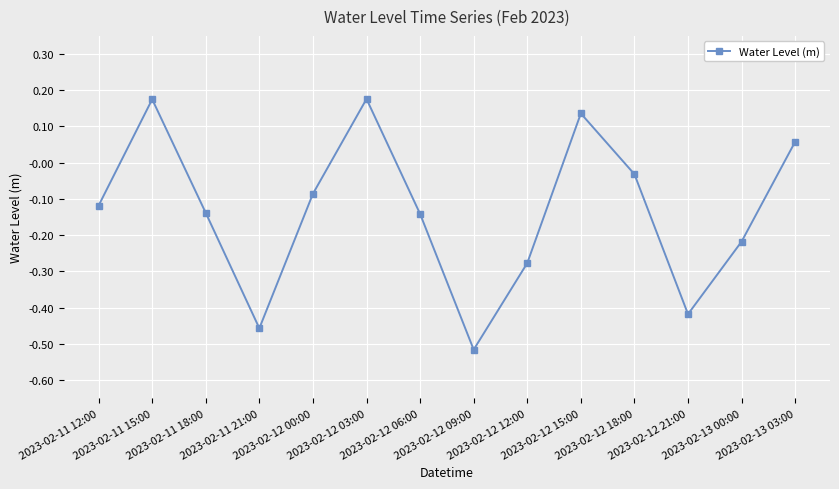

How many interior local peaks (higher than both neighbors) does the data have?

3